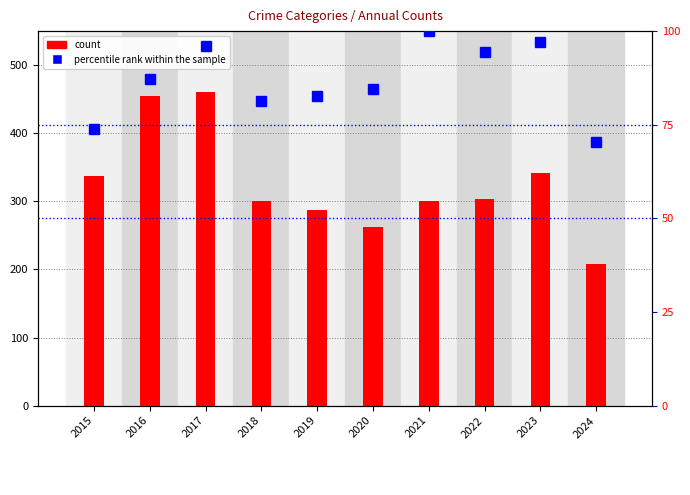

At which label does count first exceed 304?

2015